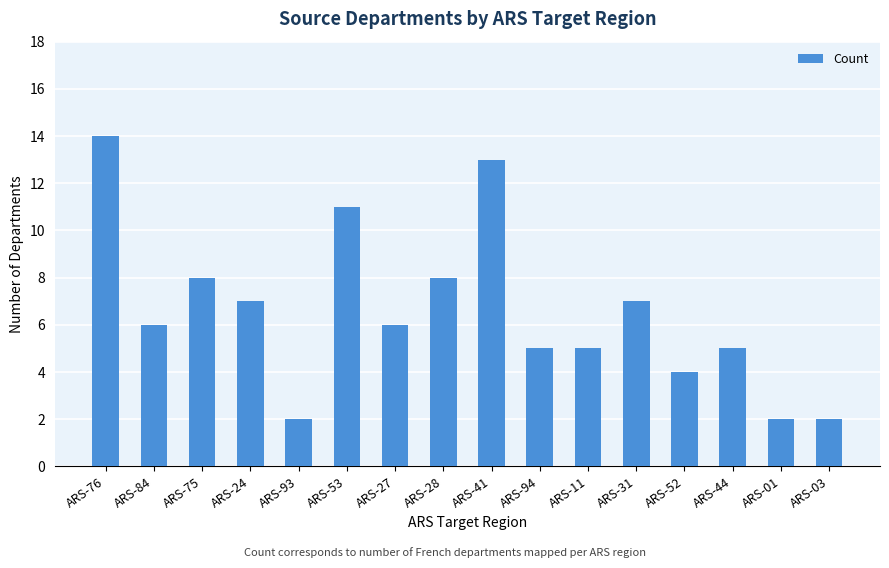

What is the change in value from ARS-28 to ARS-01?

-6